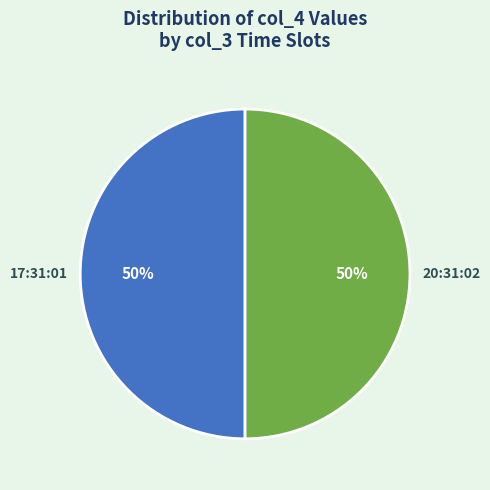

Combined, do 17:31:01 and 20:31:02 account for over 50%?

Yes